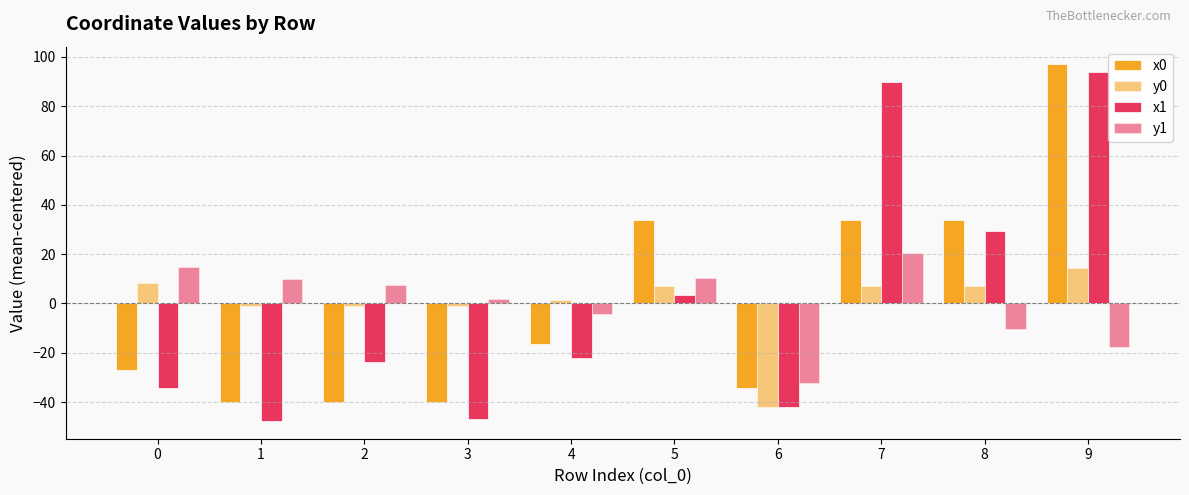

What is the spread (max minus min) of values at 2?

47.5